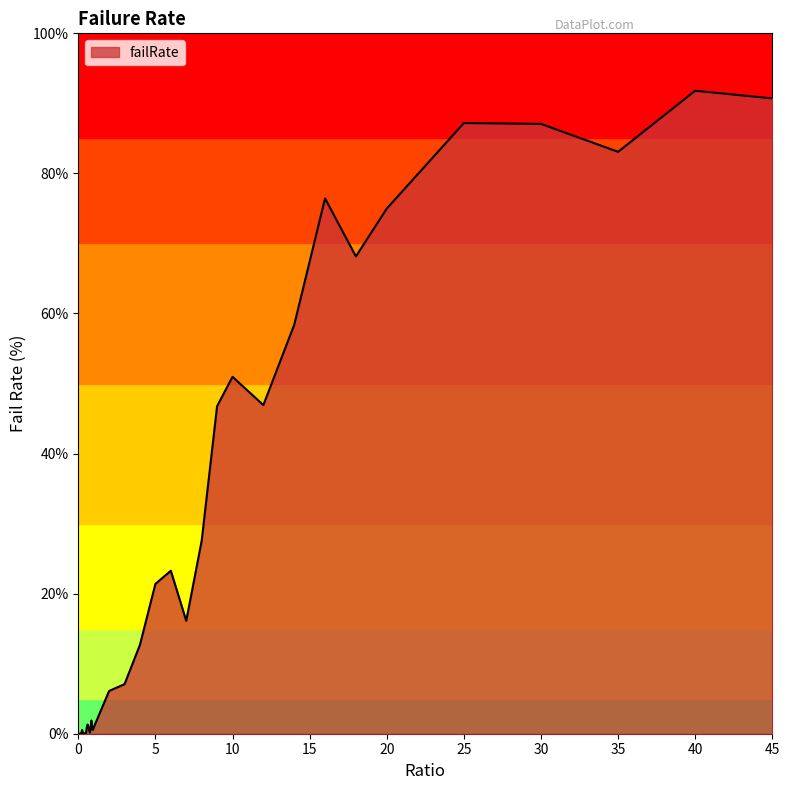

Reading right to left, extract all data points from this chart.

90.7	91.8	83.1	87.1	87.2	75.0	68.1	76.4	58.4	46.9	51.0	46.8	27.5	16.1	23.3	21.4	12.7	7.1	6.1	0.9	0.5	0.7	1.9	0.7	0.2	0.6	1.1	1.3	0.9	0.0	0.0	0.1	0.0	0.0	0.5	0.1	0.0	0.0	0.0	0.0